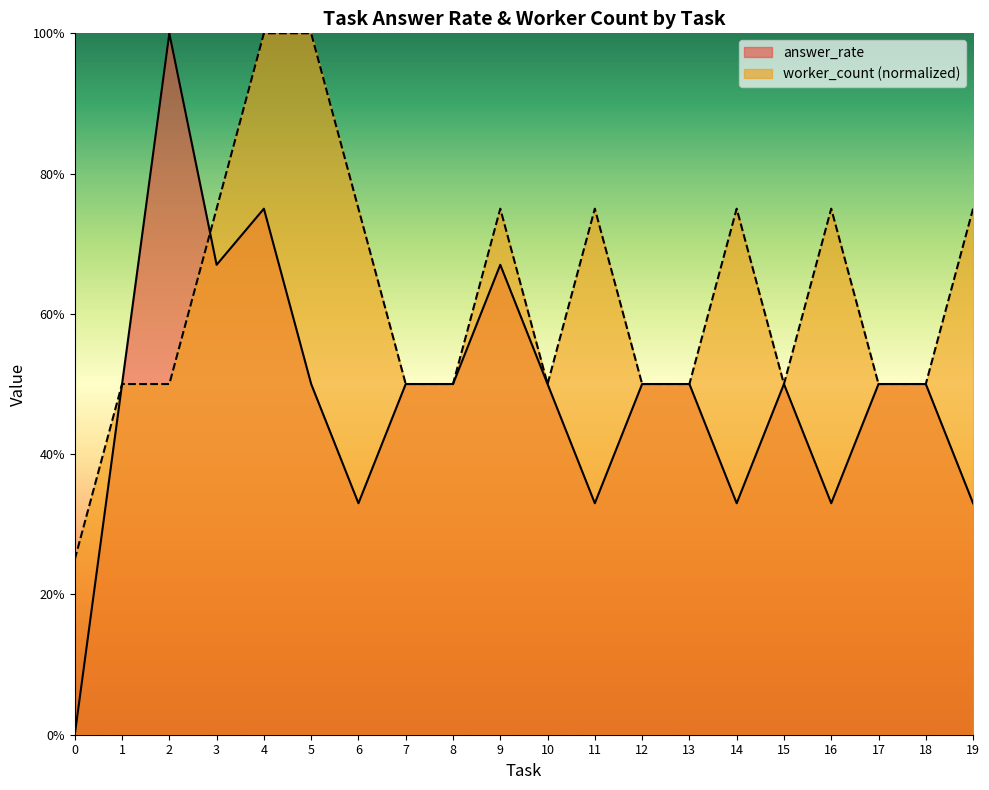

Which series has the largest total across all categories?

worker_count (normalized)